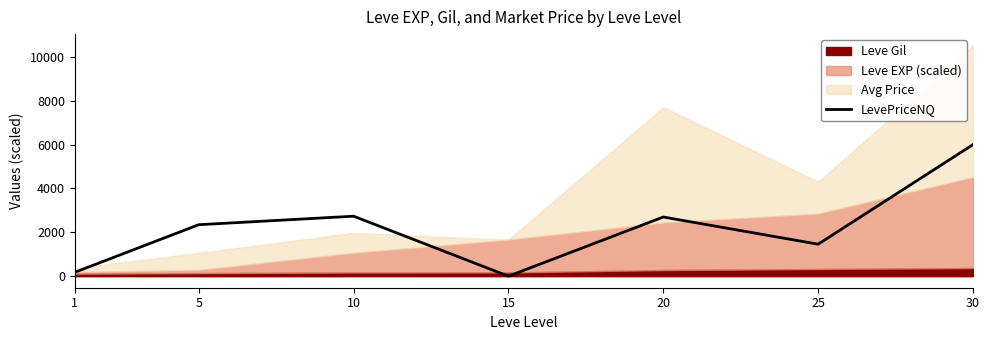

Where is the data nearest to the value 3000?

10